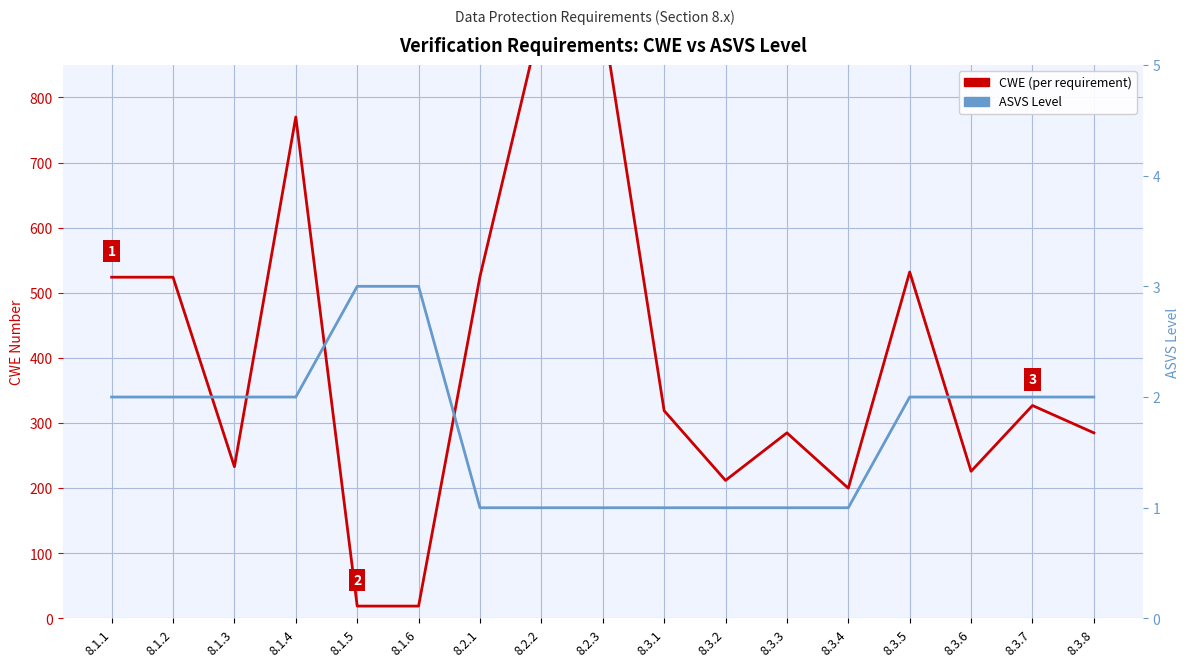

The value of CWE (per requirement) at 8.3.8 is 285. True or false?

True